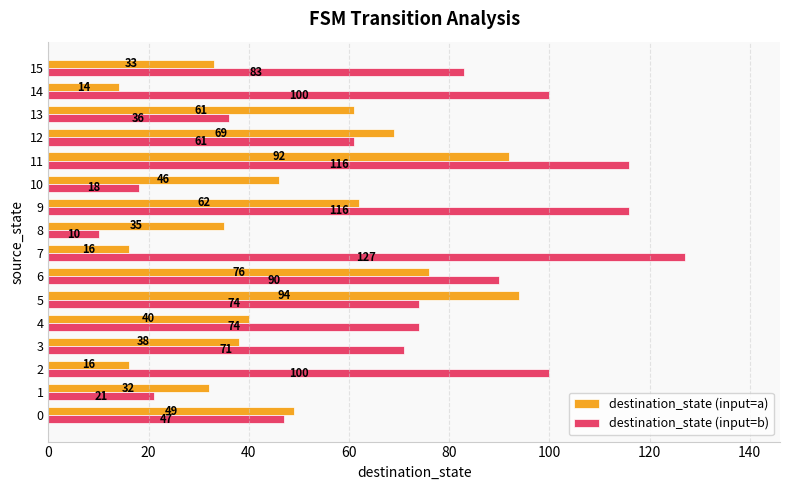

At which category is the sum across all series the highest?

11